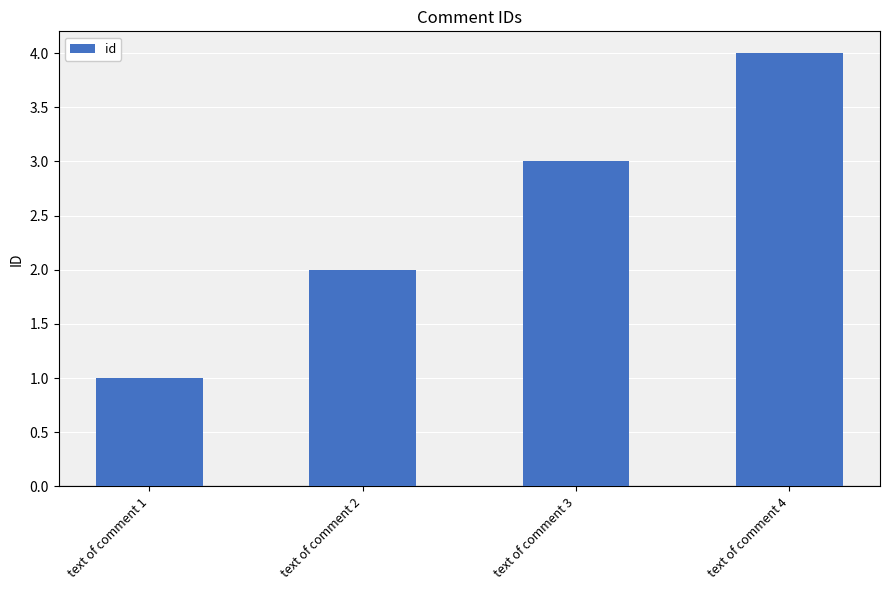

What is the value of the 2nd bar from the left?

2